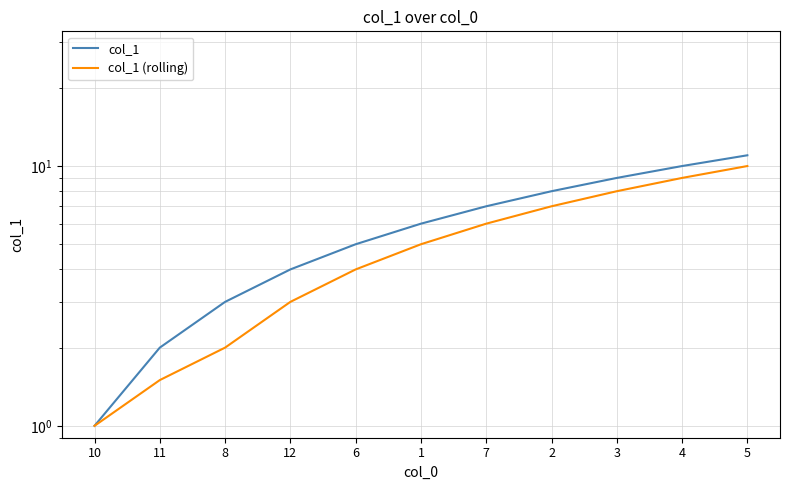

What is the difference between the col_1 (rolling) values at 2 and 1?

2.0